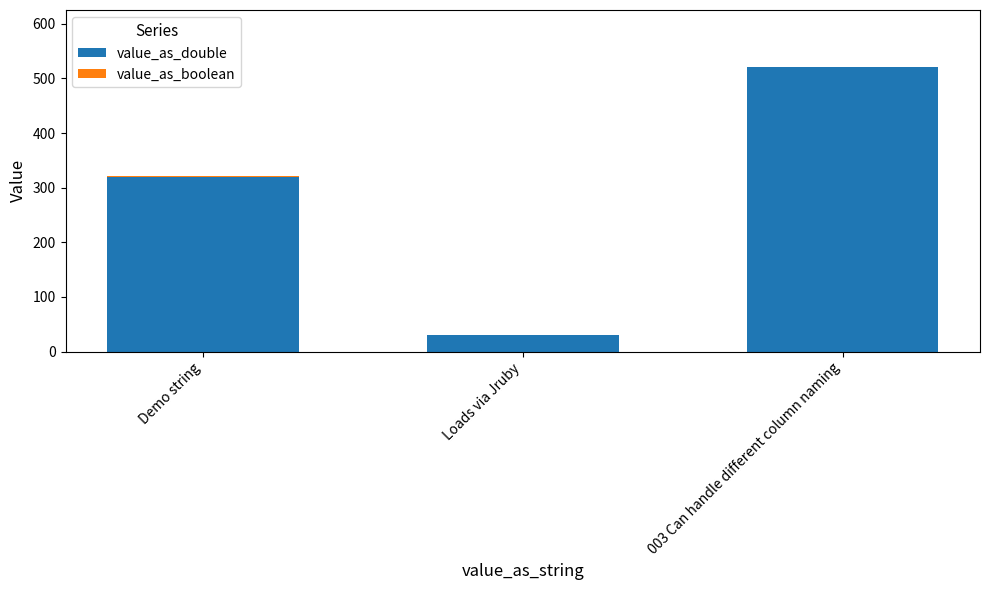

What is the maximum value for value_as_double?

520